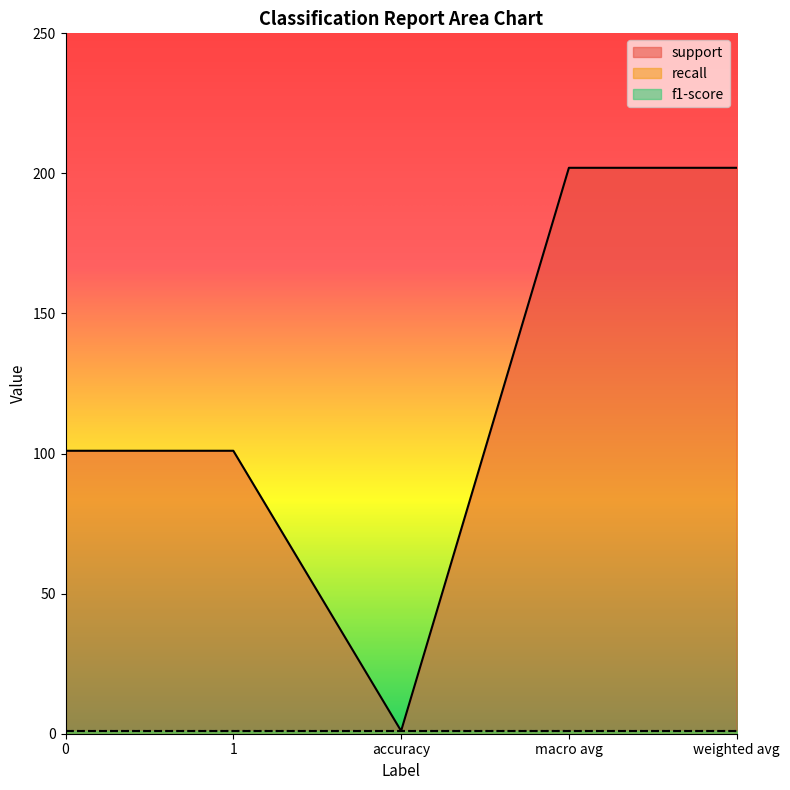

Reading left to right, extract all data points from this chart.

support: 0=101	1=101	accuracy=1	macro avg=202	weighted avg=202
recall: 0=1	1=1	accuracy=1	macro avg=1	weighted avg=1
f1-score: 0=1	1=1	accuracy=1	macro avg=1	weighted avg=1